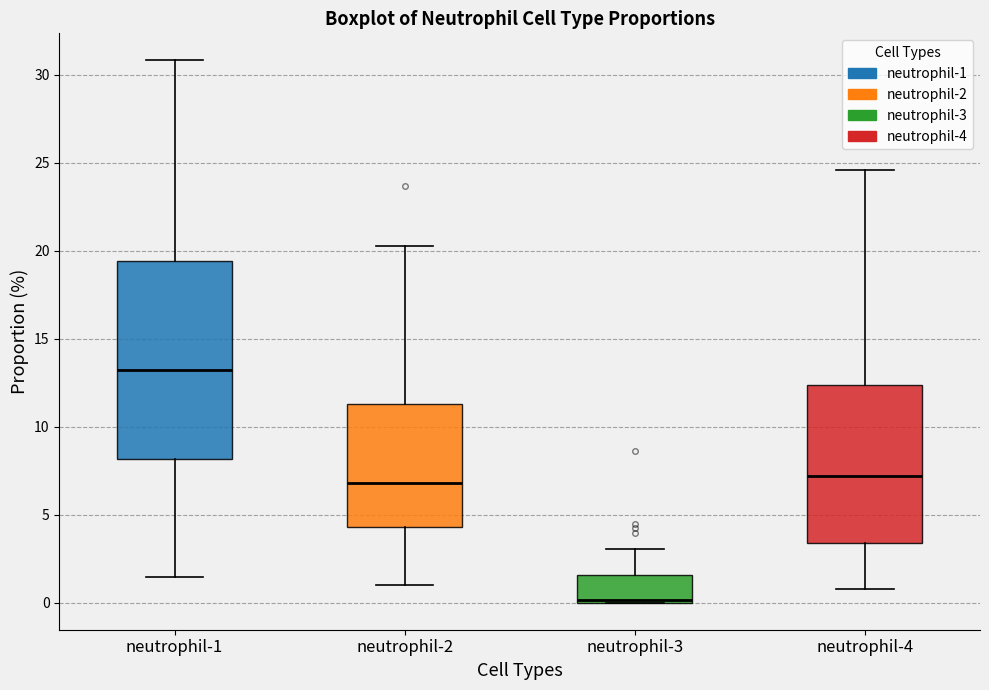

Reading left to right, read every box against the y-axis: the position of its median line, the range the box covers, and the ends of its whiskers. The values are not printed on the chart, so give them approximately, as read against the axis.

neutrophil-1: median 13.0, box 8.0 to 19.5, whiskers 1.5 to 31.0
neutrophil-2: median 7.0, box 4.5 to 11.5, whiskers 1.0 to 20.5
neutrophil-3: median 0.0 (drawn on the box's lower edge), box 0.0 to 1.5, whiskers 0.0 to 3.0
neutrophil-4: median 7.0, box 3.5 to 12.5, whiskers 1.0 to 24.5